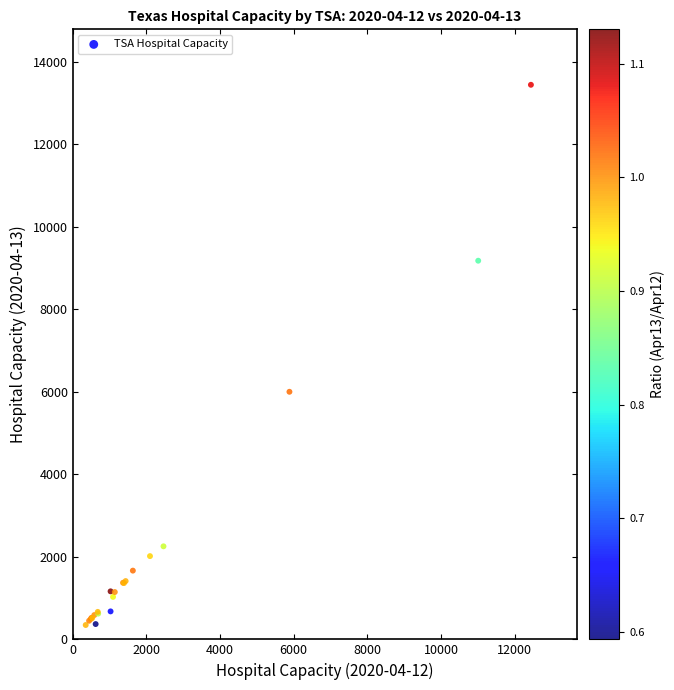

What Y value in the scatter plot is closest to 6895?

6001